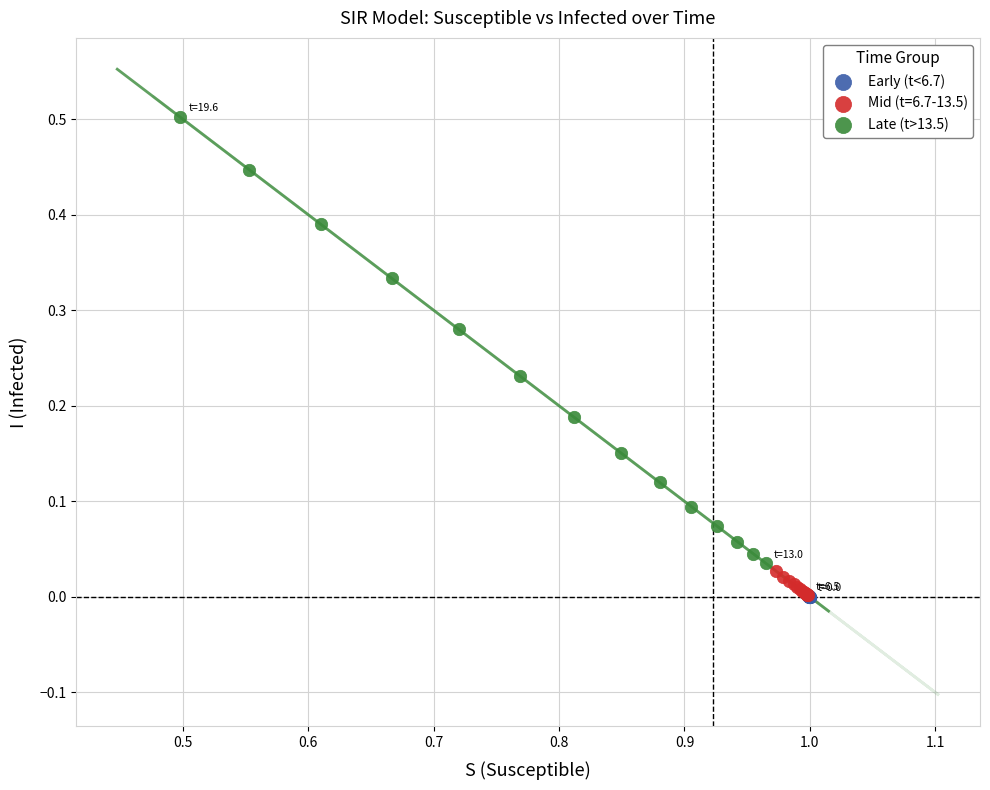

Which series has the widest spread of Y values?

Late (t>13.5)